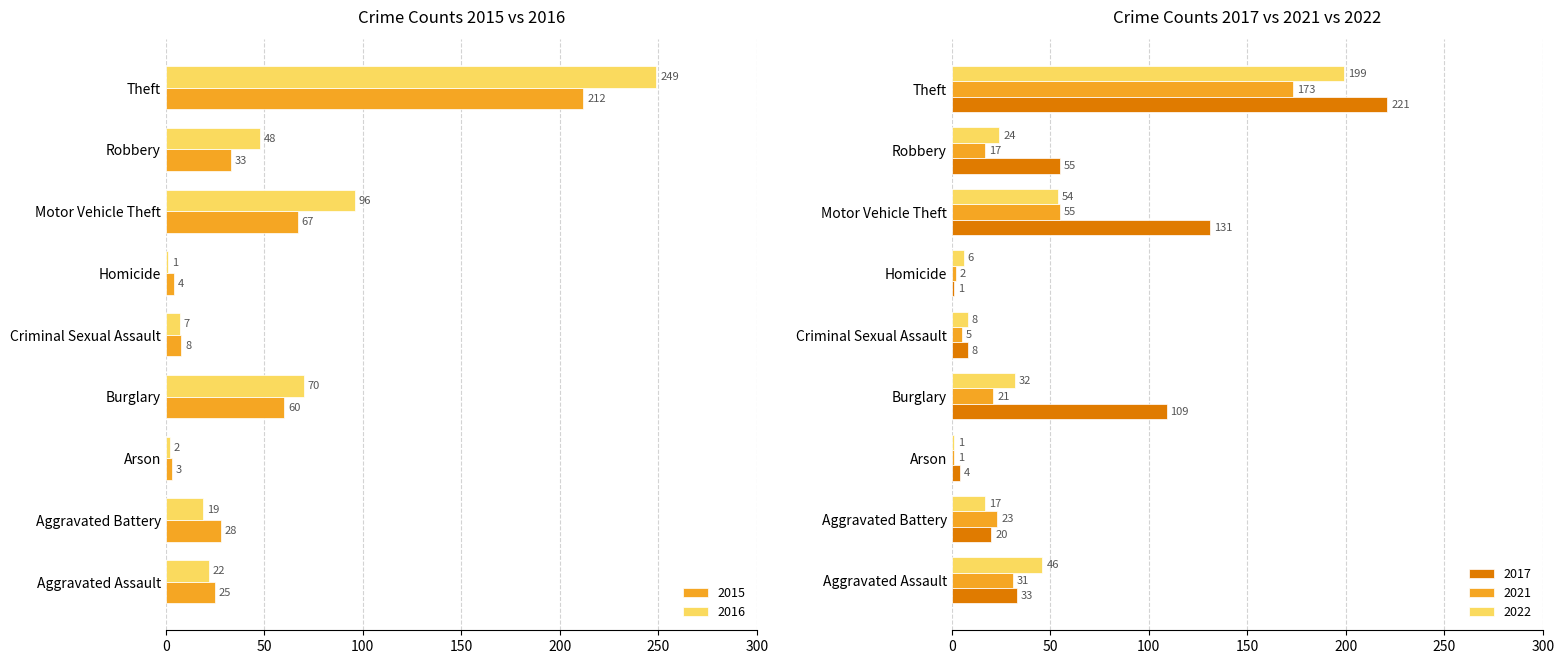

Reading left to right, list all the values displayed in this chart.

2015: Aggravated Assault=25	Aggravated Battery=28	Arson=3	Burglary=60	Criminal Sexual Assault=8	Homicide=4	Motor Vehicle Theft=67	Robbery=33	Theft=212
2016: Aggravated Assault=22	Aggravated Battery=19	Arson=2	Burglary=70	Criminal Sexual Assault=7	Homicide=1	Motor Vehicle Theft=96	Robbery=48	Theft=249
2017: Aggravated Assault=33	Aggravated Battery=20	Arson=4	Burglary=109	Criminal Sexual Assault=8	Homicide=1	Motor Vehicle Theft=131	Robbery=55	Theft=221
2021: Aggravated Assault=31	Aggravated Battery=23	Arson=1	Burglary=21	Criminal Sexual Assault=5	Homicide=2	Motor Vehicle Theft=55	Robbery=17	Theft=173
2022: Aggravated Assault=46	Aggravated Battery=17	Arson=1	Burglary=32	Criminal Sexual Assault=8	Homicide=6	Motor Vehicle Theft=54	Robbery=24	Theft=199